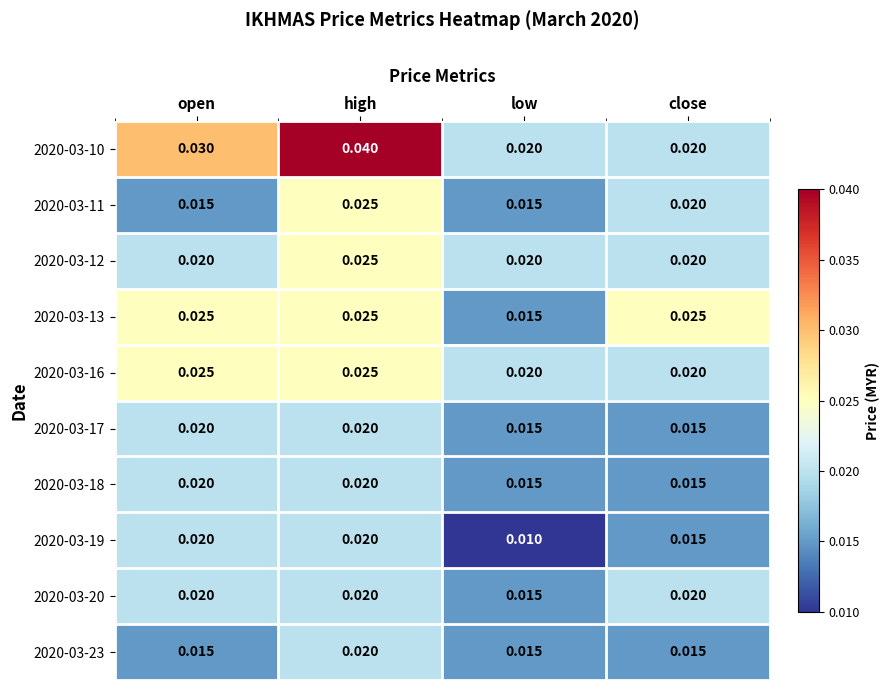

At which category is the sum across all series the highest?

high